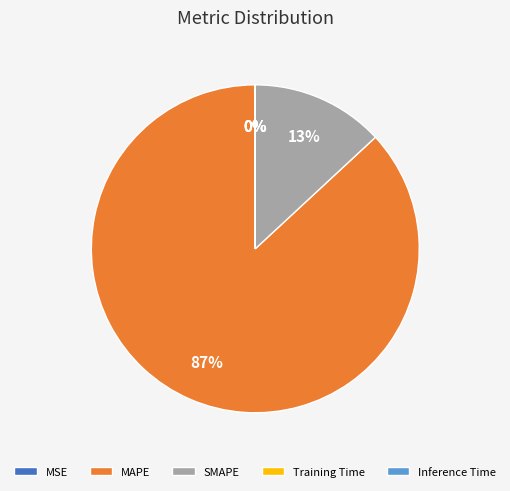

Which has a higher value, SMAPE or MAPE?

MAPE